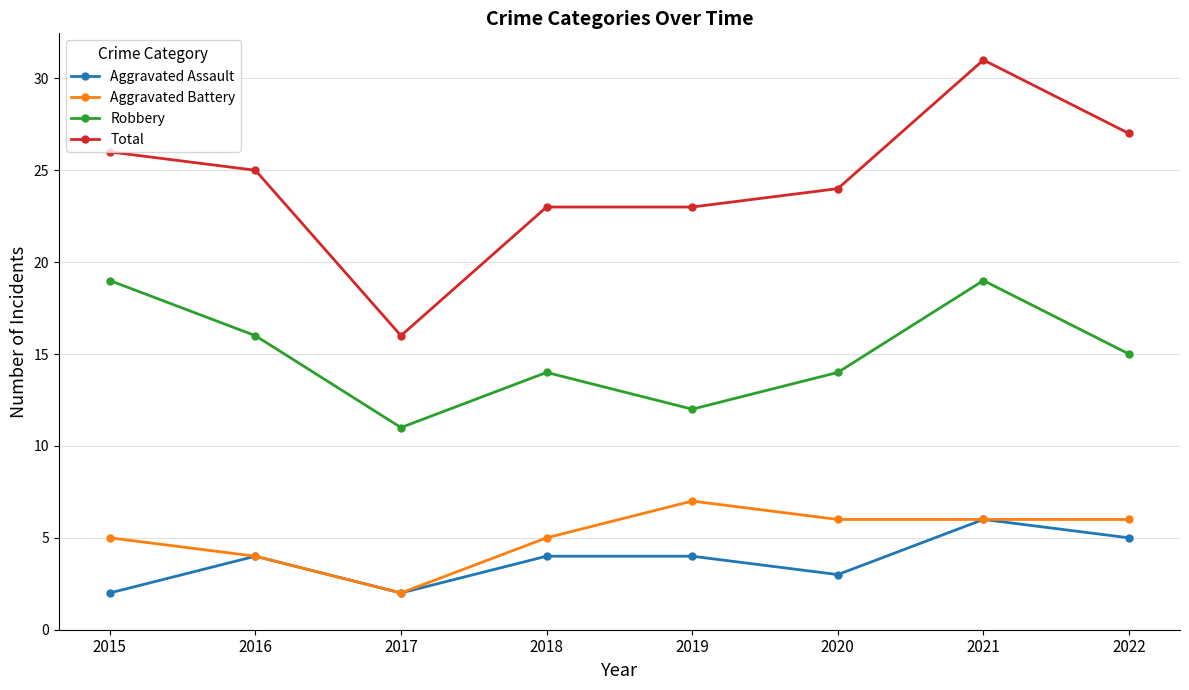

True or false: Robbery and Aggravated Battery intersect in this chart.

False